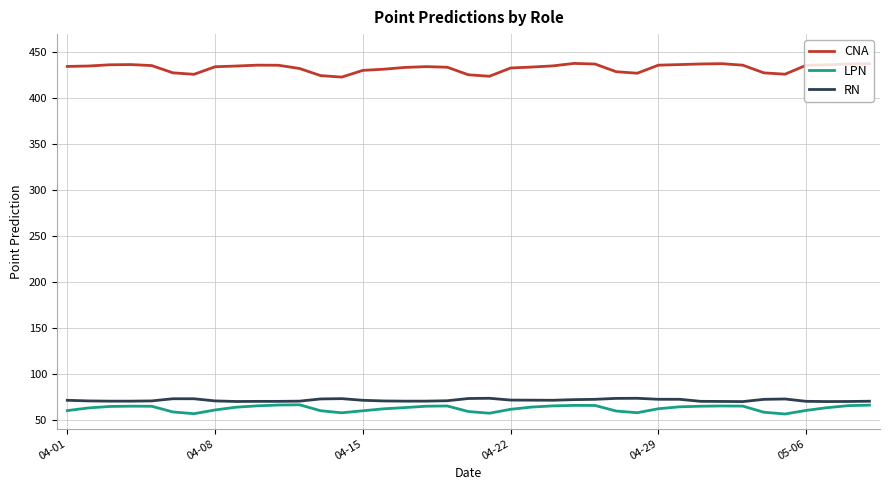

Which series has the largest total across all categories?

CNA